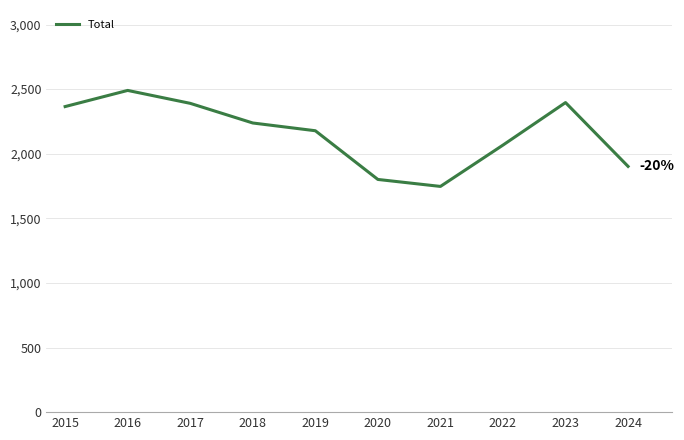

True or false: the data shows 1902 at 2024.

True